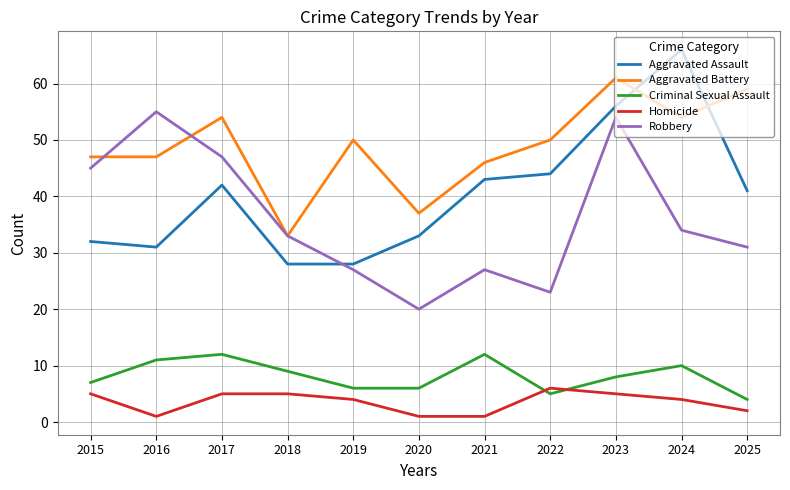

Reading left to right, what are all the values shown in this chart?

Aggravated Assault: 32	31	42	28	28	33	43	44	56	66	41
Aggravated Battery: 47	47	54	33	50	37	46	50	61	54	59
Criminal Sexual Assault: 7	11	12	9	6	6	12	5	8	10	4
Homicide: 5	1	5	5	4	1	1	6	5	4	2
Robbery: 45	55	47	33	27	20	27	23	54	34	31